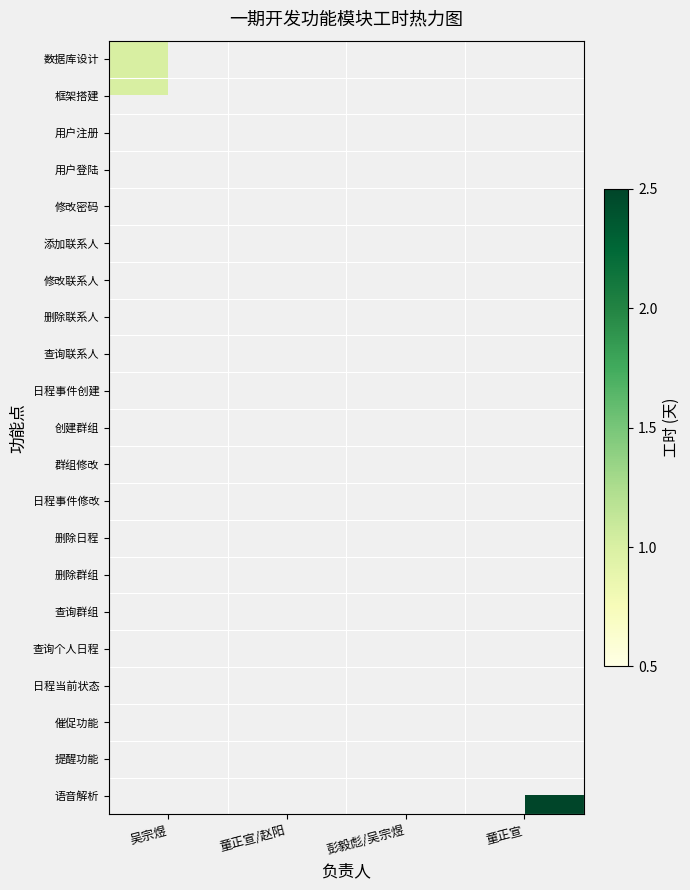

At how many categories does at least one series exceed 1?

2